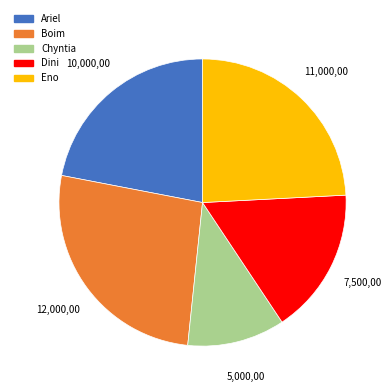

The Dini slice represents 30% of the pie. True or false?

False